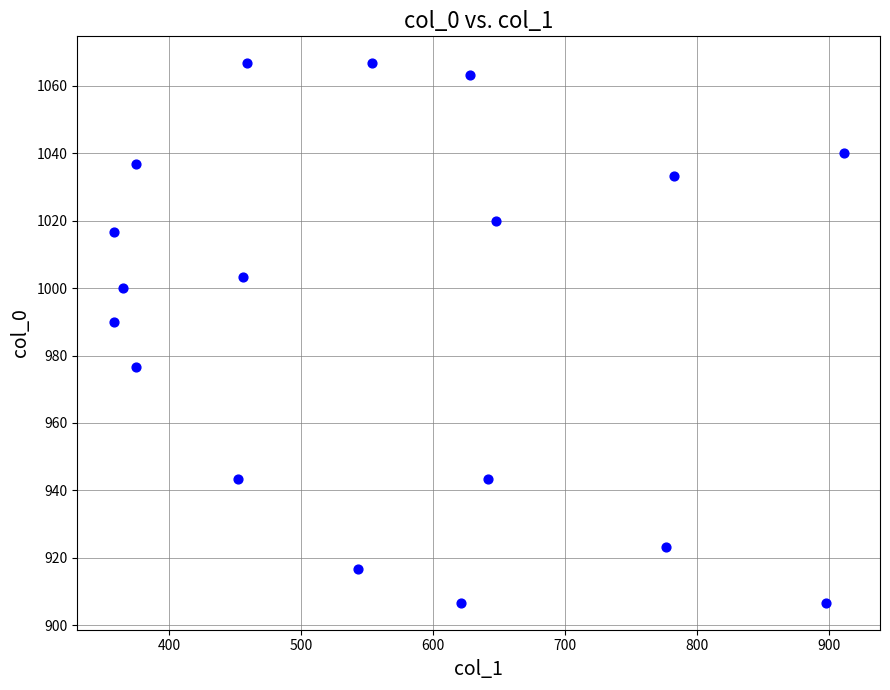

What Y value in the scatter plot is closest to 986?

990.0